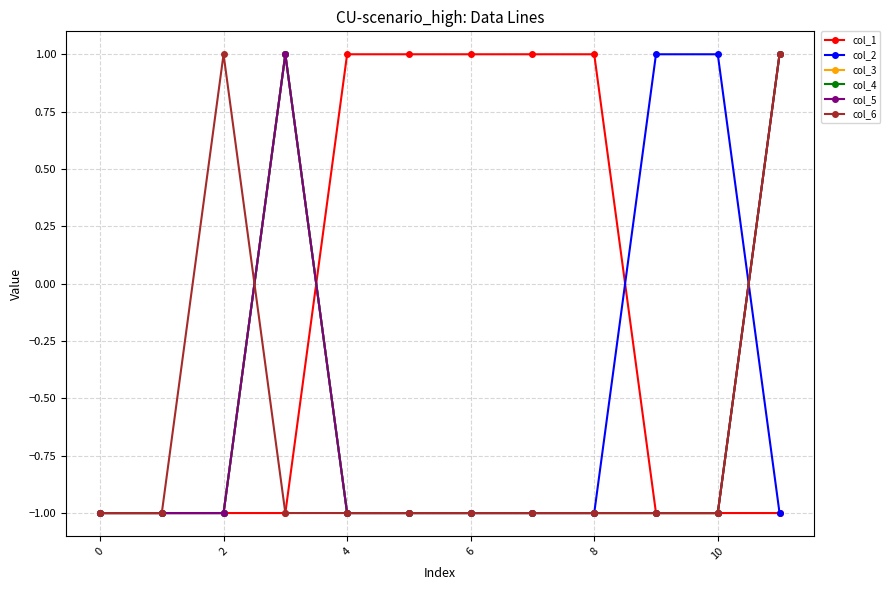

Is this an area chart (filled region under the line)?

No